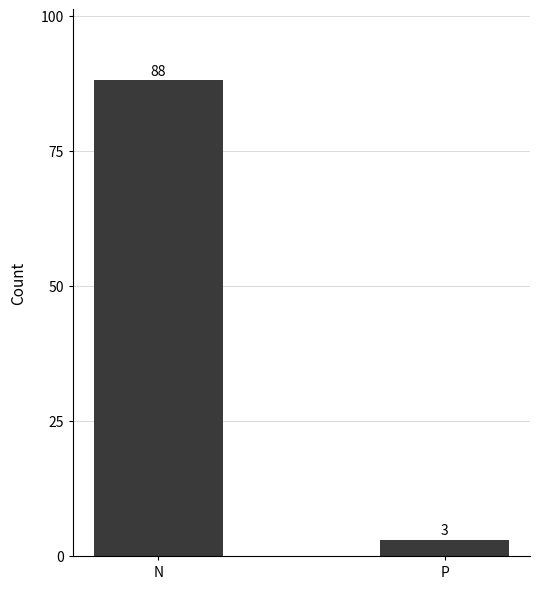

How many categories are shown in the chart?

2